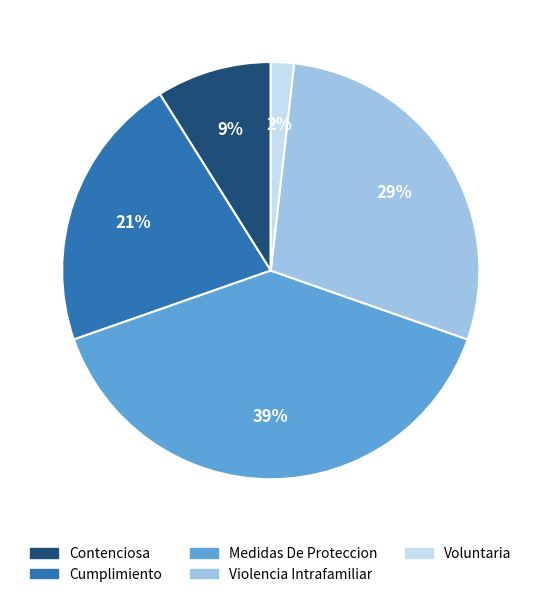

To the nearest percent, what percentage of the pie is Voluntaria?

2%